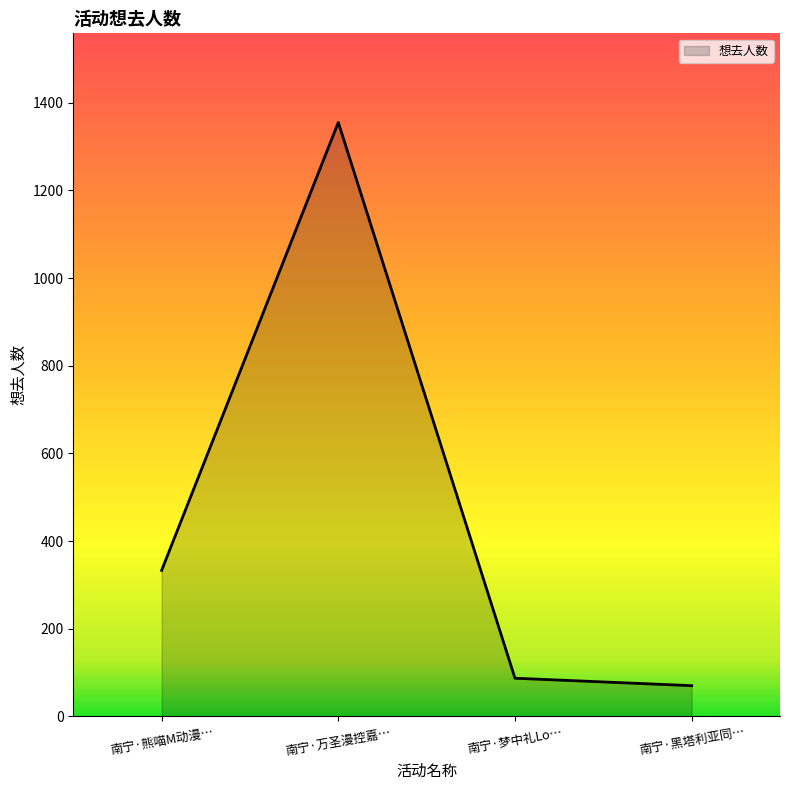

Is it true that the value at 南宁·黑塔利亚同… is 70?

True